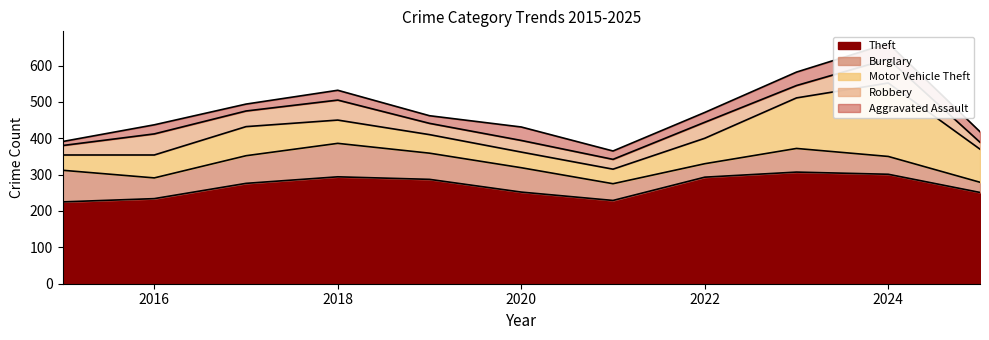

How many values in the Motor Vehicle Theft series exceed 64?

5